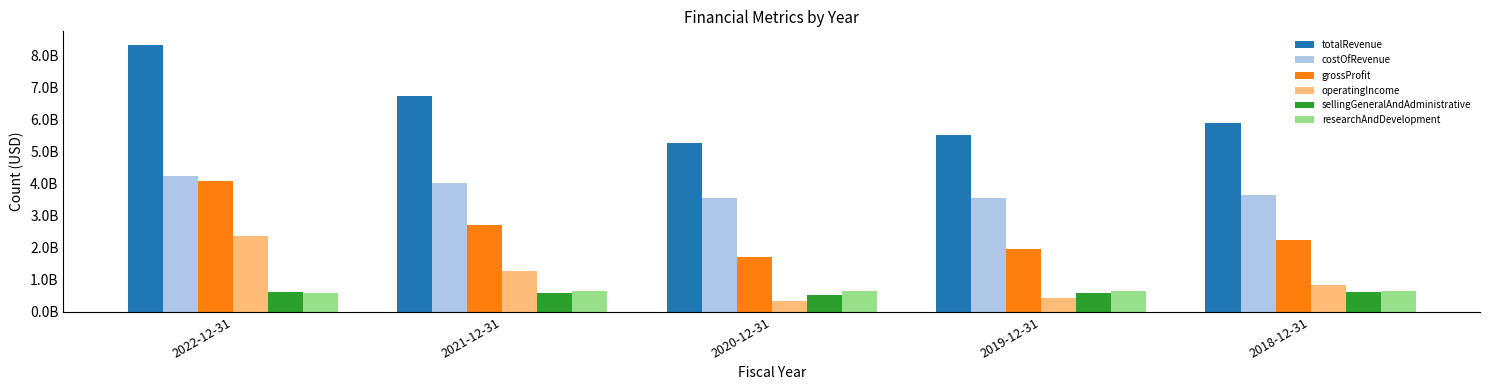

At 2022-12-31, list the series in order from smallest to largest.

researchAndDevelopment, sellingGeneralAndAdministrative, operatingIncome, grossProfit, costOfRevenue, totalRevenue